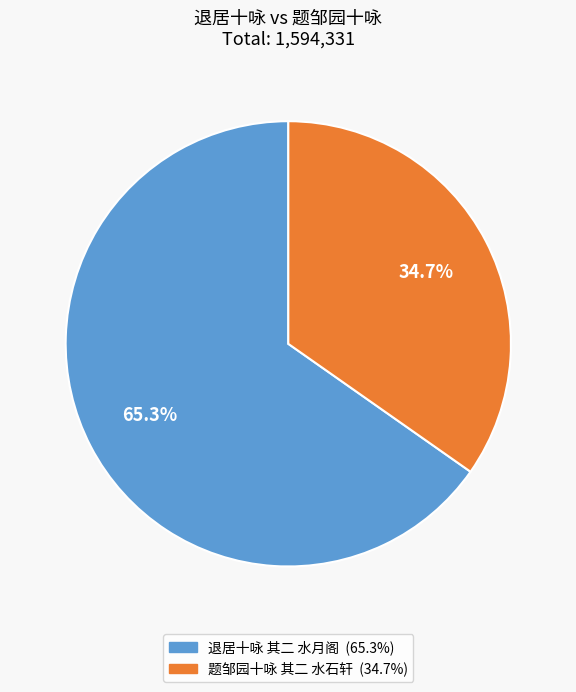

Which has a higher value, 题邹园十咏 其二 水石轩 or 退居十咏 其二 水月阁?

退居十咏 其二 水月阁